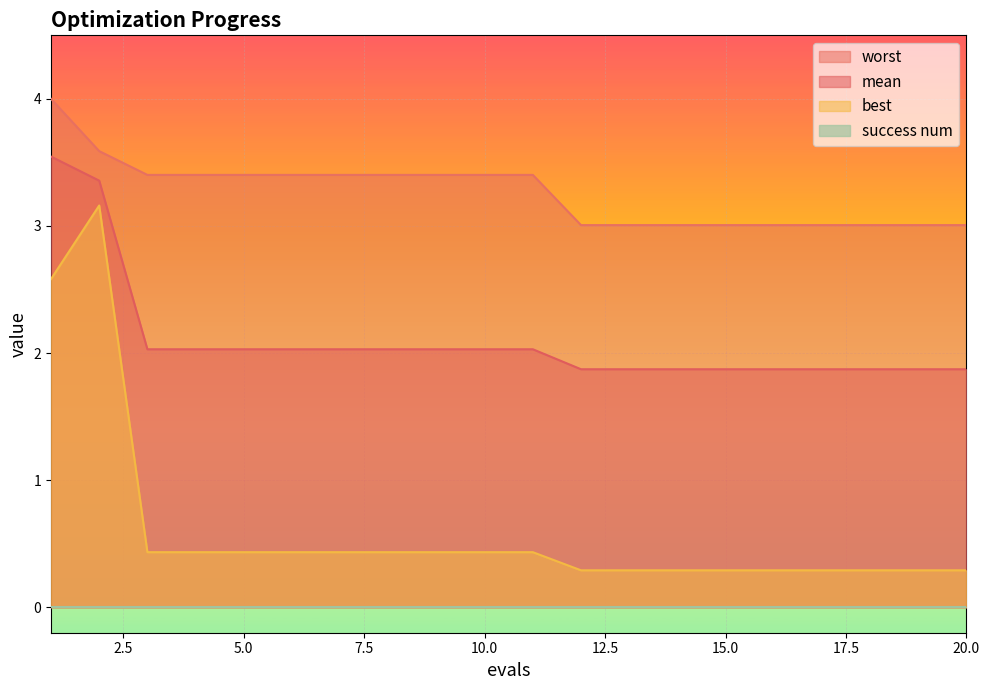

True or false: mean has a value of 2.0 at 4.

True